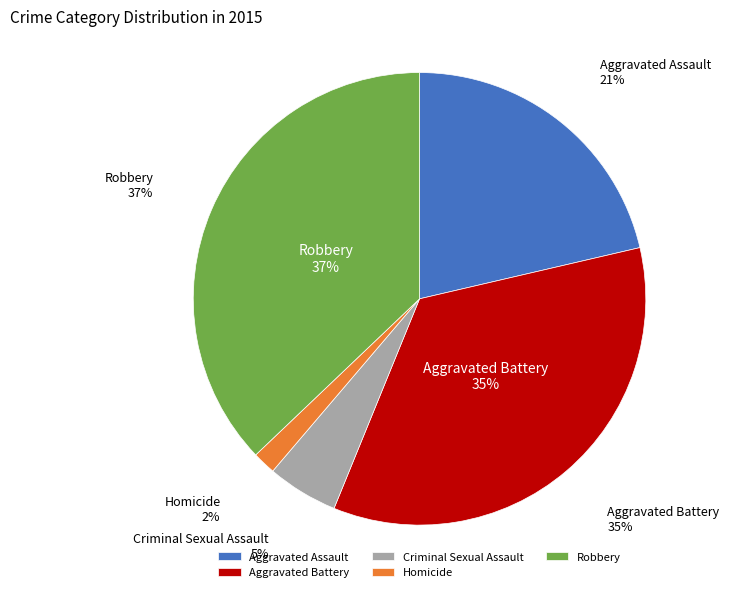

How many segments does this pie chart have?

5